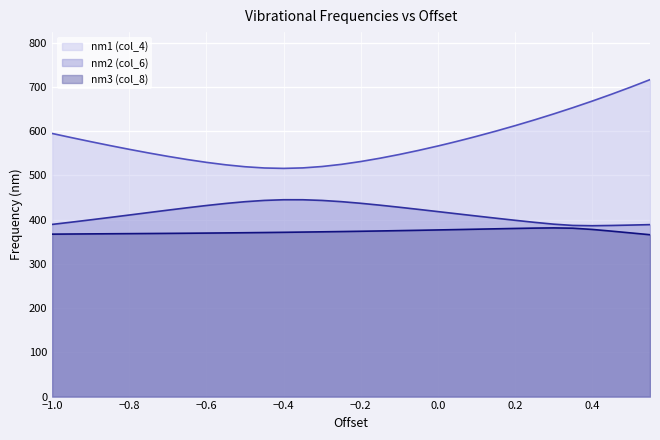

Where does the nm1 (col_4) (line) series first go above 570?

−1.0